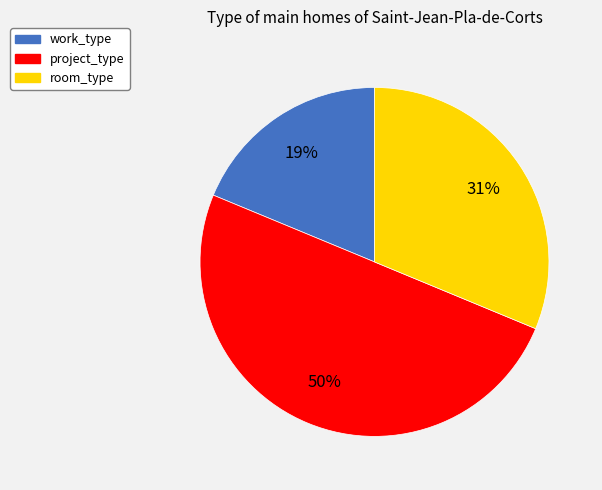

To the nearest percent, what is the difference between the largest and smallest slice percentages?

31%